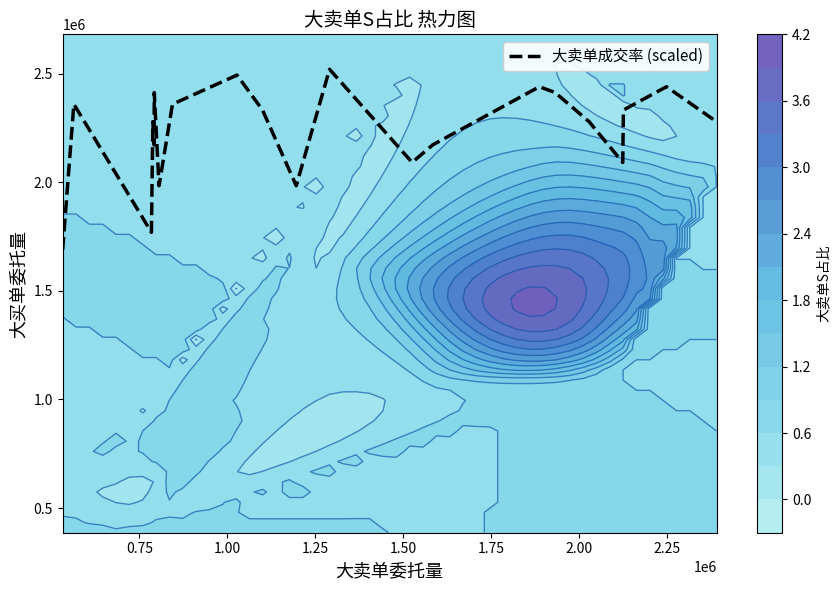

What is the highest value of the 大卖单成交率 (scaled) series?

2519576